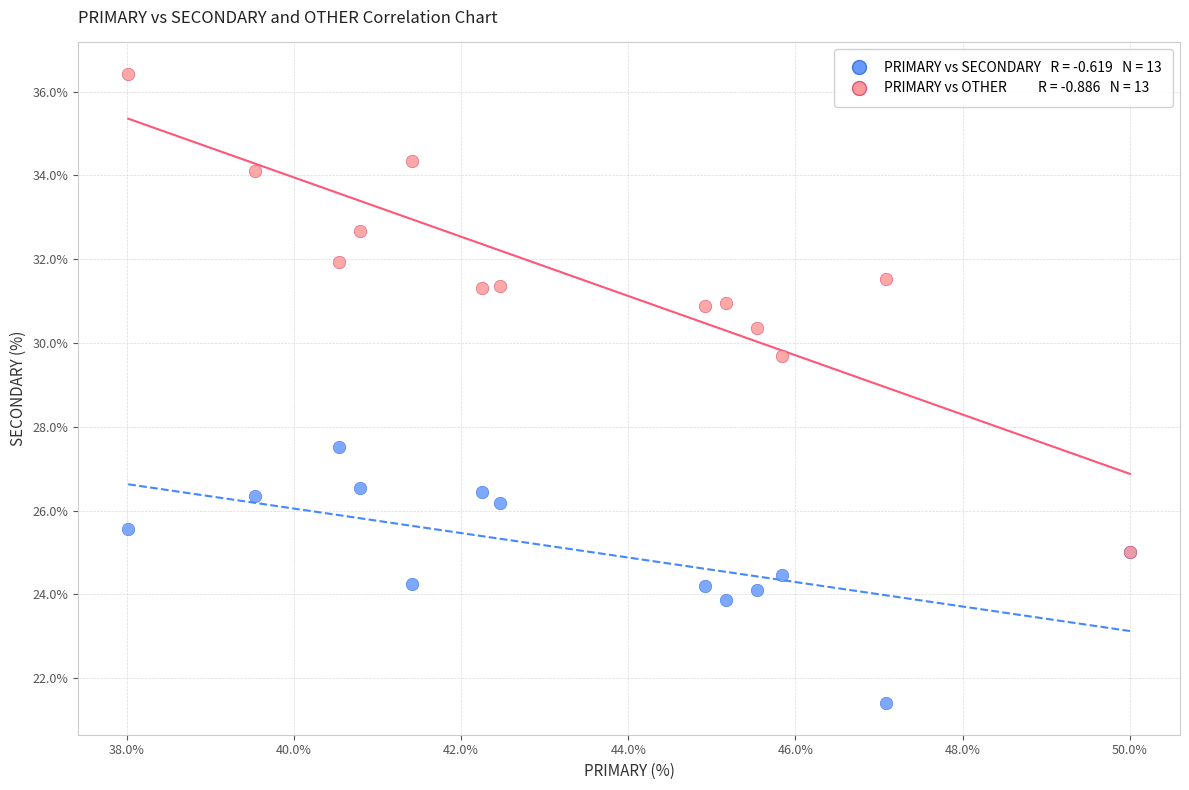

Across all series, what Y value is closest to 28?

27.5